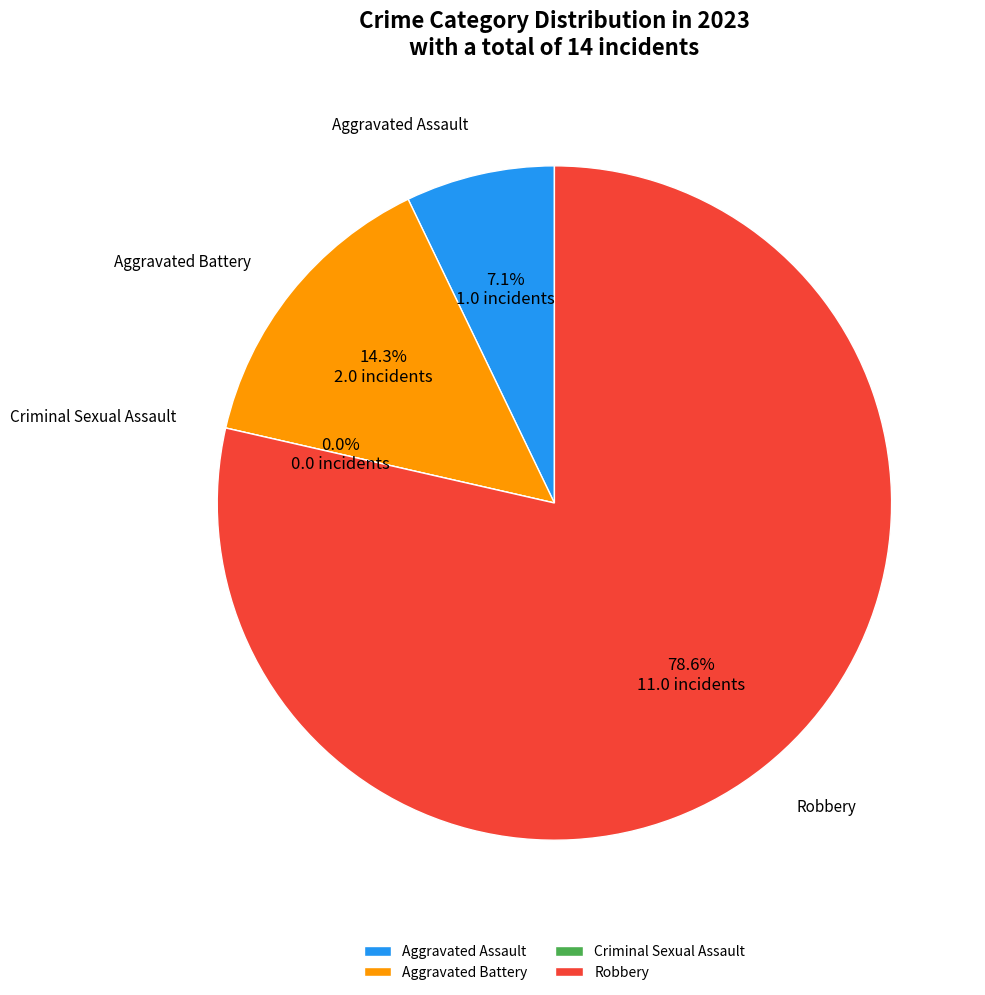

Is the sum of Aggravated Assault and Robbery greater than half?

Yes